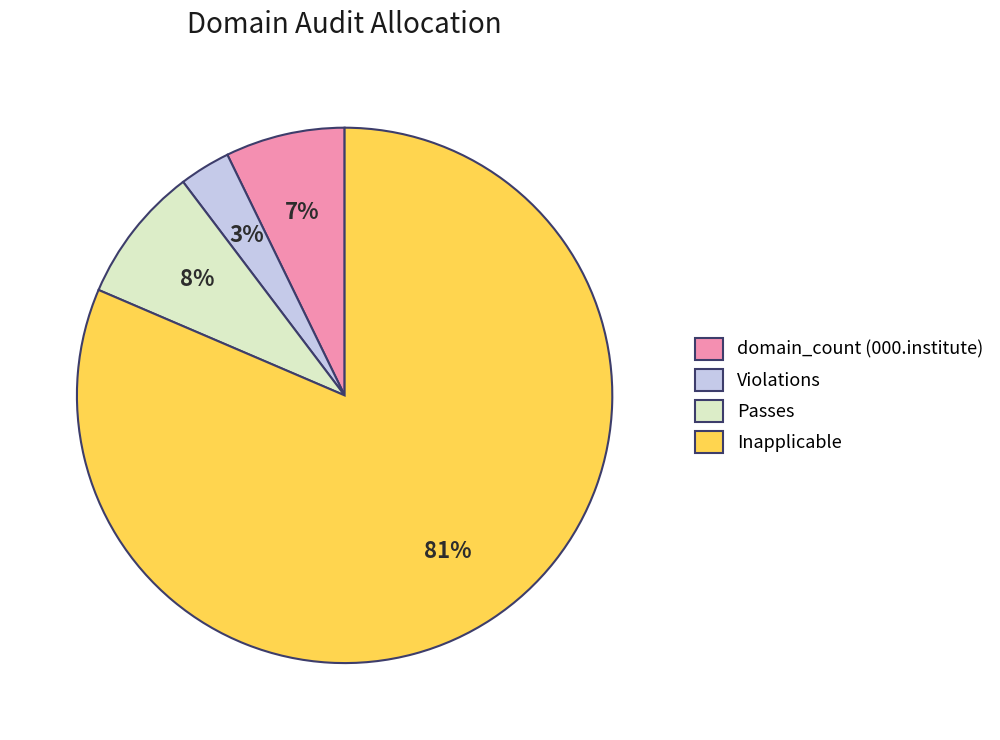

What is the largest slice in the pie chart?

Inapplicable